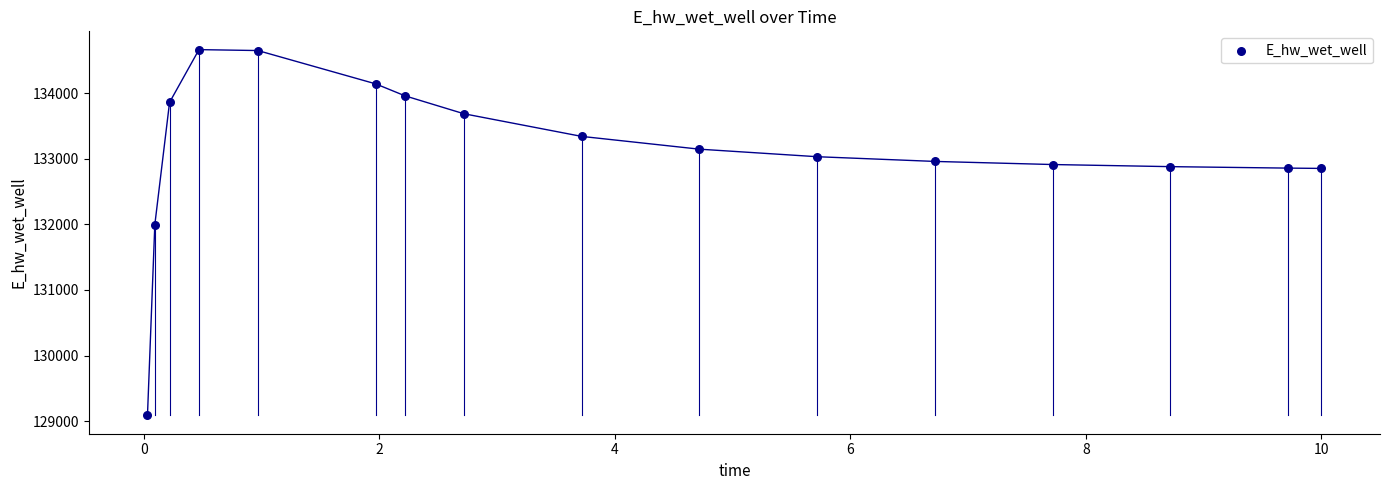

What Y value in the scatter plot is closest to 131876?

131998.3